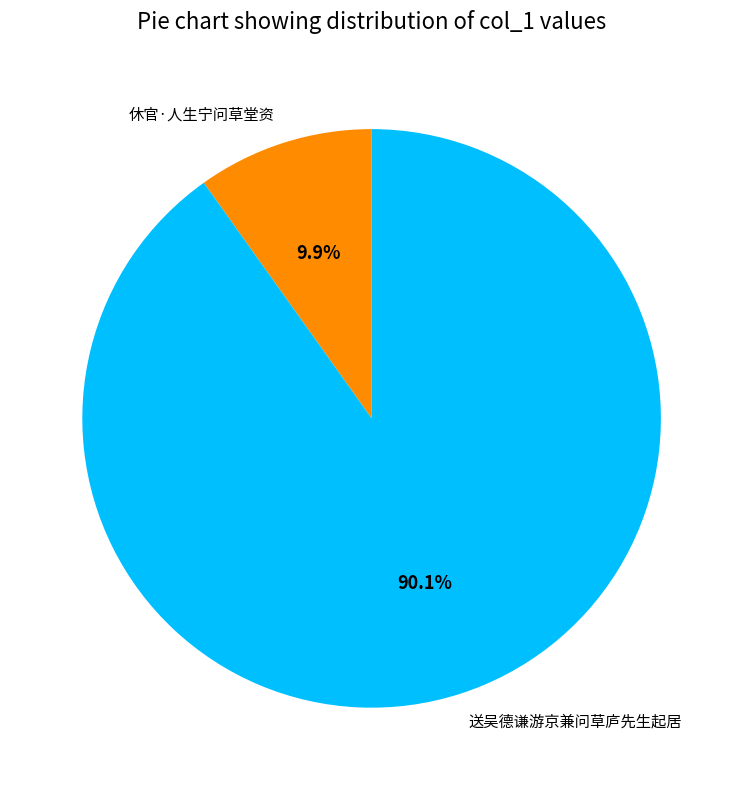

Which category accounts for the majority?

送吴德谦游京兼问草庐先生起居